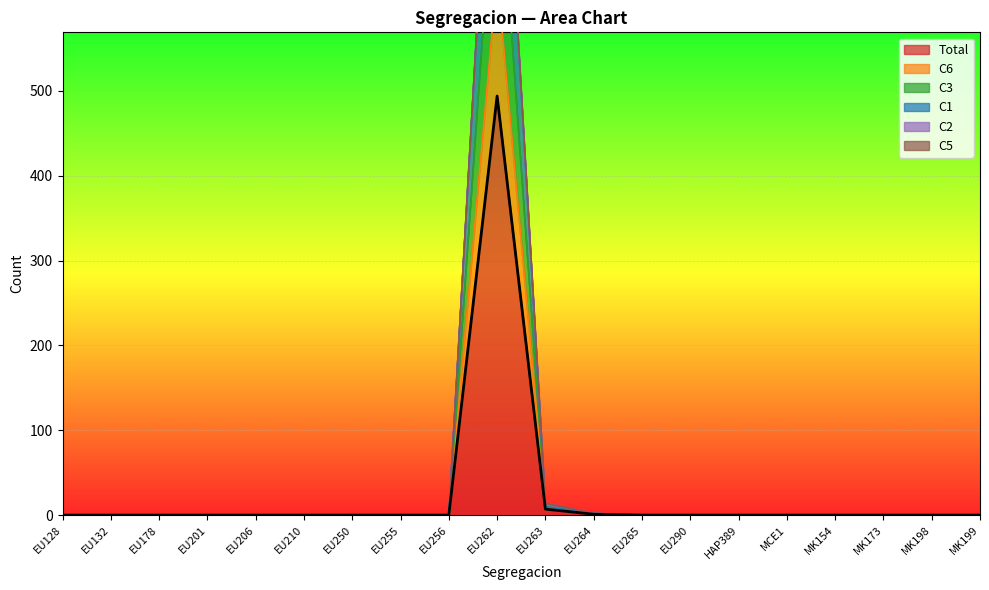

The value of C1 at EU256 is 0. True or false?

True